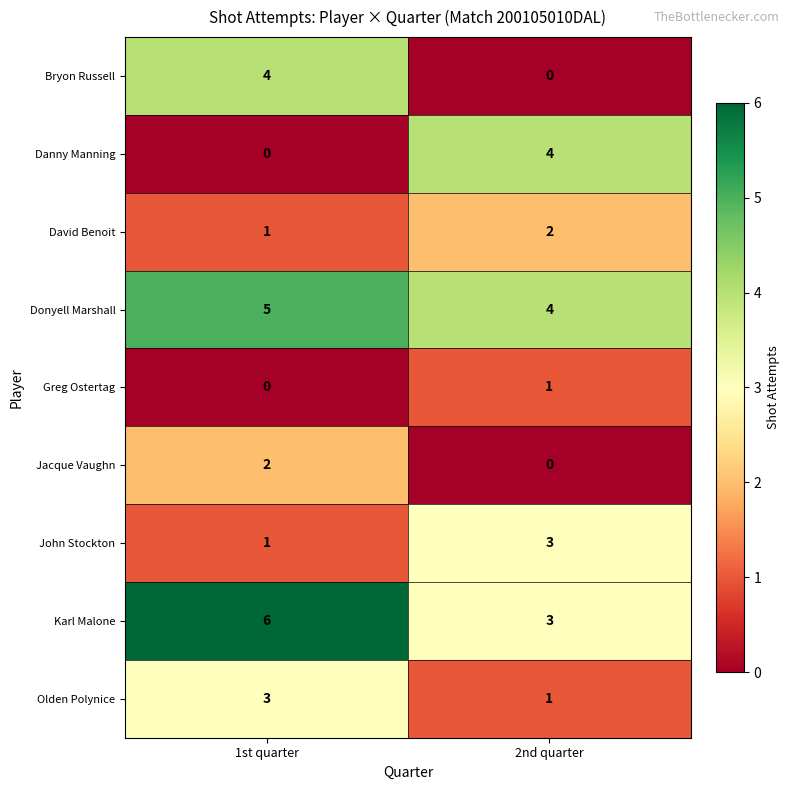

Reading left to right, transcribe all the data shown in this chart.

Bryon Russell: 1st quarter=4	2nd quarter=0
Danny Manning: 1st quarter=0	2nd quarter=4
David Benoit: 1st quarter=1	2nd quarter=2
Donyell Marshall: 1st quarter=5	2nd quarter=4
Greg Ostertag: 1st quarter=0	2nd quarter=1
Jacque Vaughn: 1st quarter=2	2nd quarter=0
John Stockton: 1st quarter=1	2nd quarter=3
Karl Malone: 1st quarter=6	2nd quarter=3
Olden Polynice: 1st quarter=3	2nd quarter=1